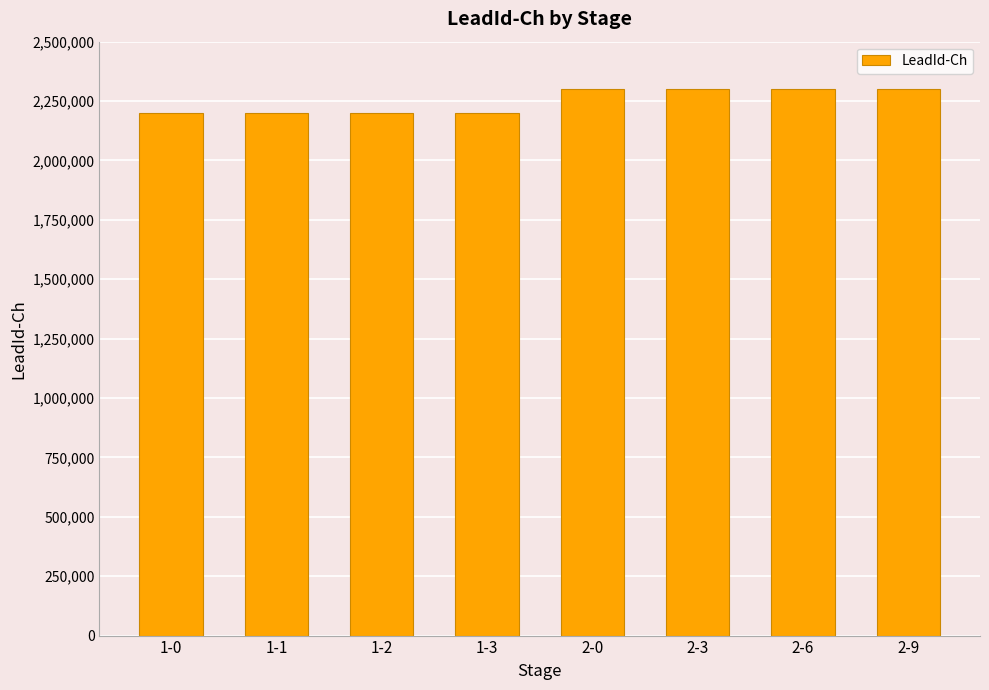

What is the value of the 6th bar from the left?

2300001